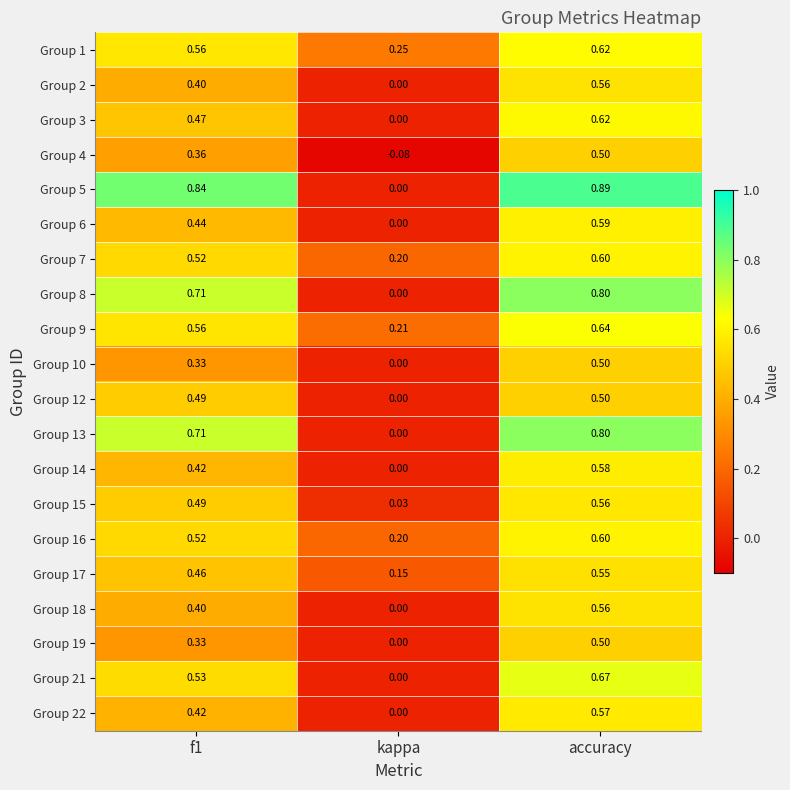

Which category has the highest value in the Group 9 series?

accuracy